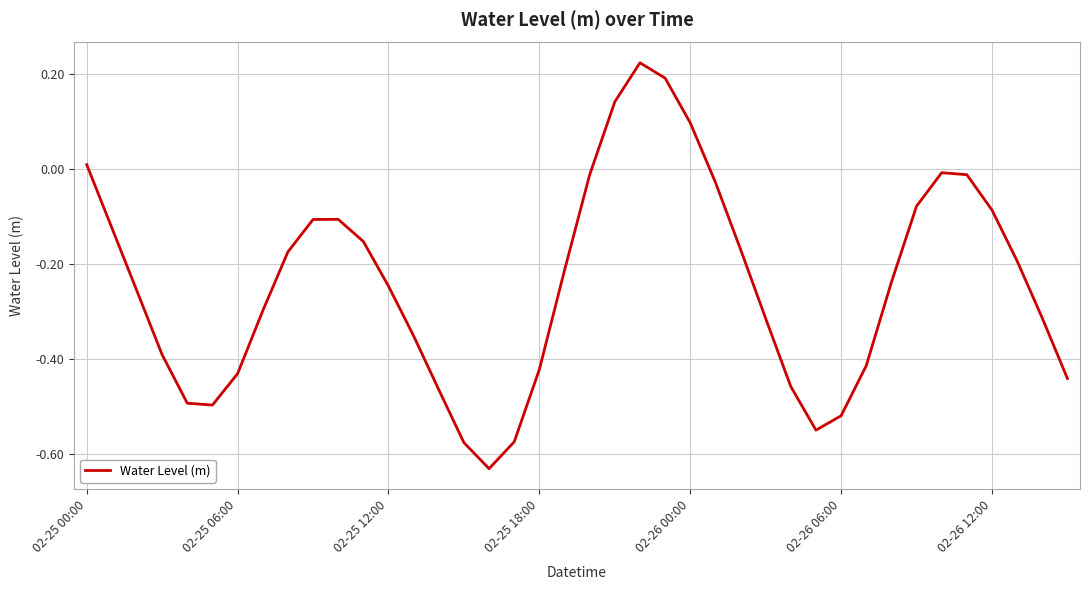

What is the difference between the maximum and minimum values?

0.9